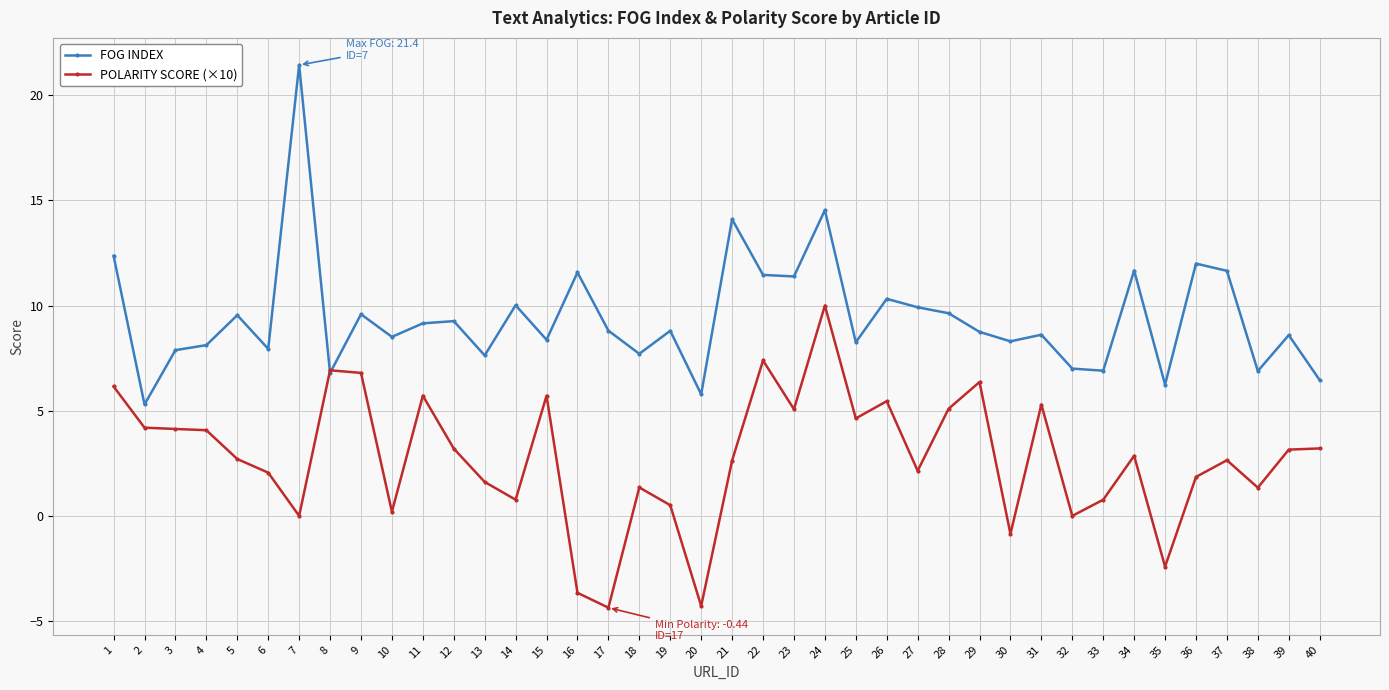

True or false: POLARITY SCORE (×10) has more than 1 interior local peaks.

True